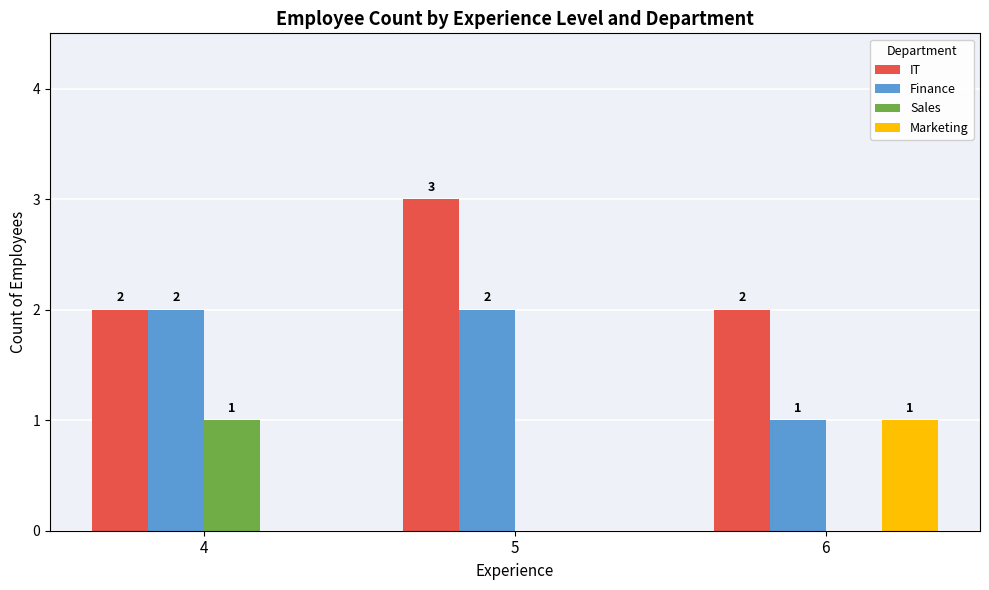

What is the total value across all series at 5?

5